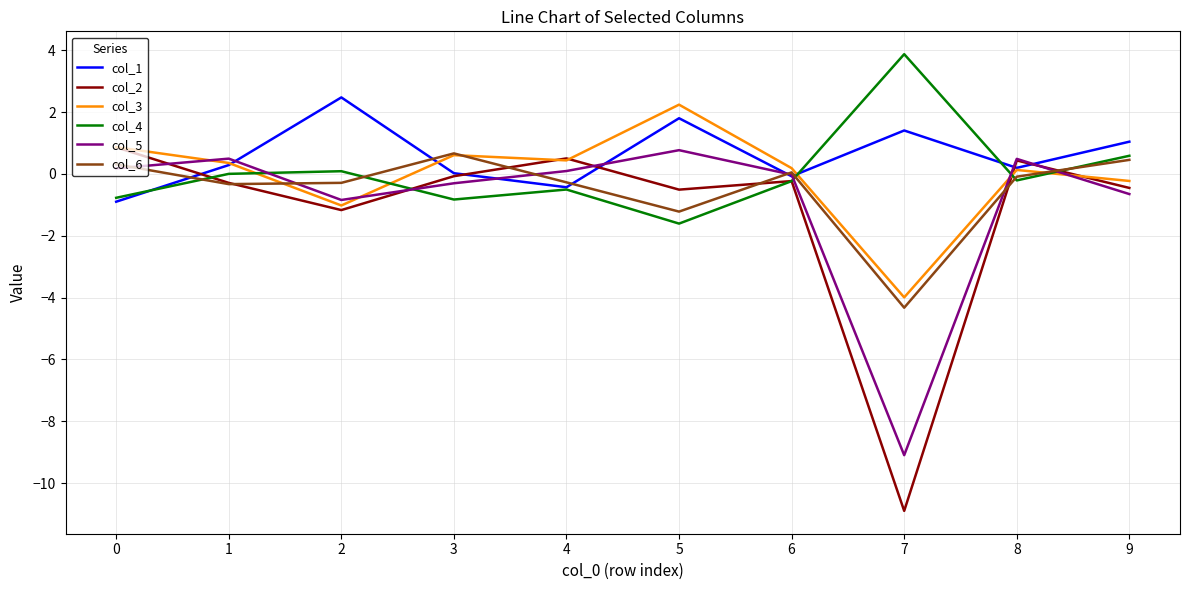

What is the maximum value shown in the chart?

3.9